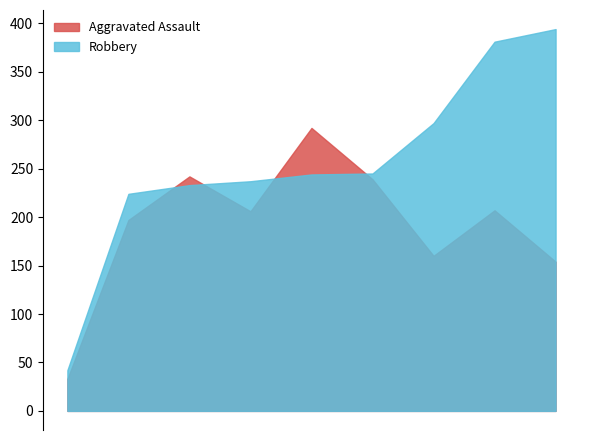

How many data points in Robbery are less than 244?

4